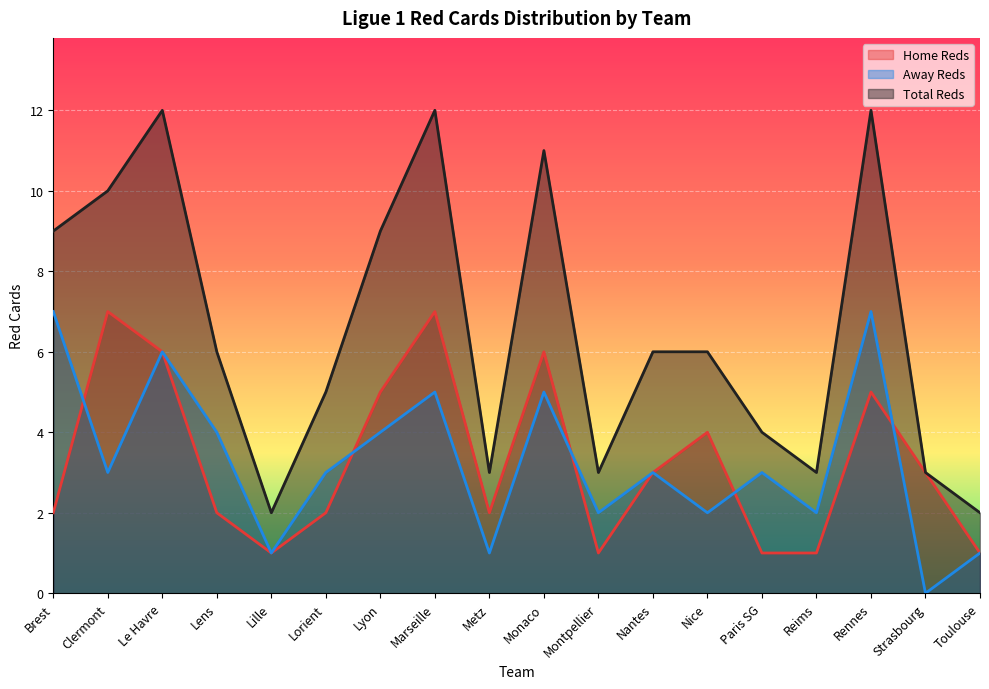

Reading left to right, what are all the values shown in this chart?

f1_hrtotals: 2	7	6	2	1	2	5	7	2	6	1	3	4	1	1	5	3	1
f1_artotals: 7	3	6	4	1	3	4	5	1	5	2	3	2	3	2	7	0	1
f1_totalreds: 9	10	12	6	2	5	9	12	3	11	3	6	6	4	3	12	3	2